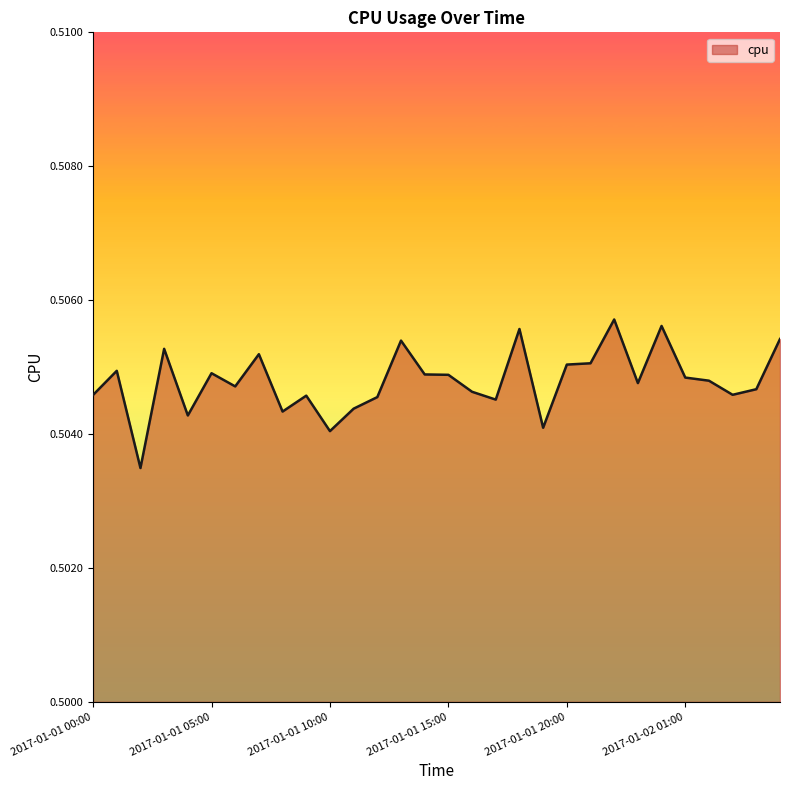

What is the smallest value displayed?

0.5